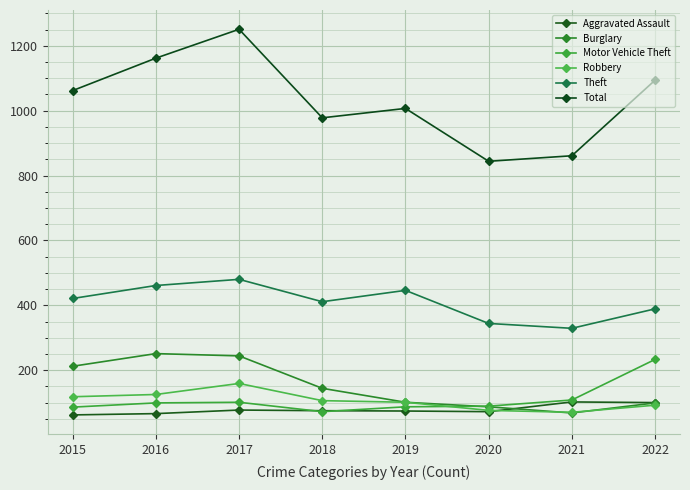

How many series are shown in this chart?

6